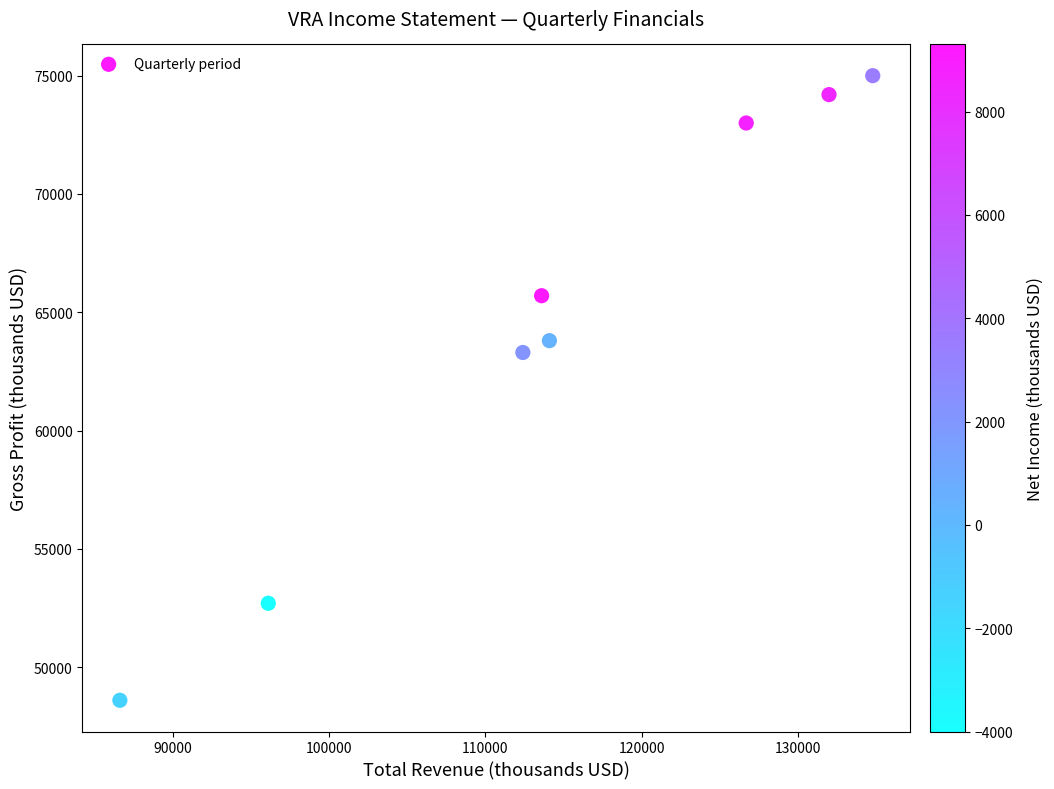

What Y value in the scatter plot is closest to 61800?

63300